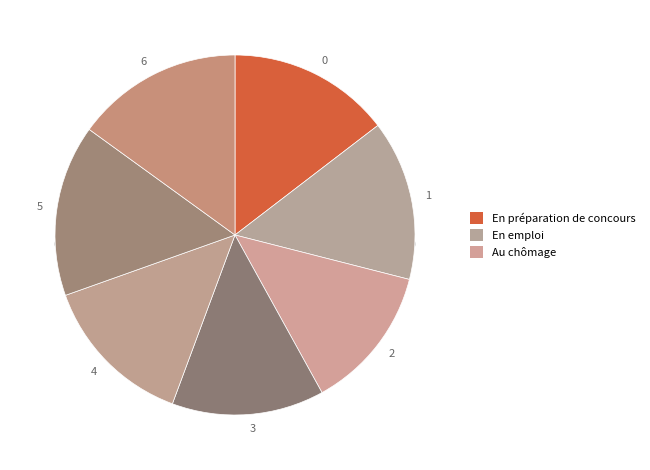

To the nearest percent, what is the difference between the 5 and 0 slice percentages?

1%